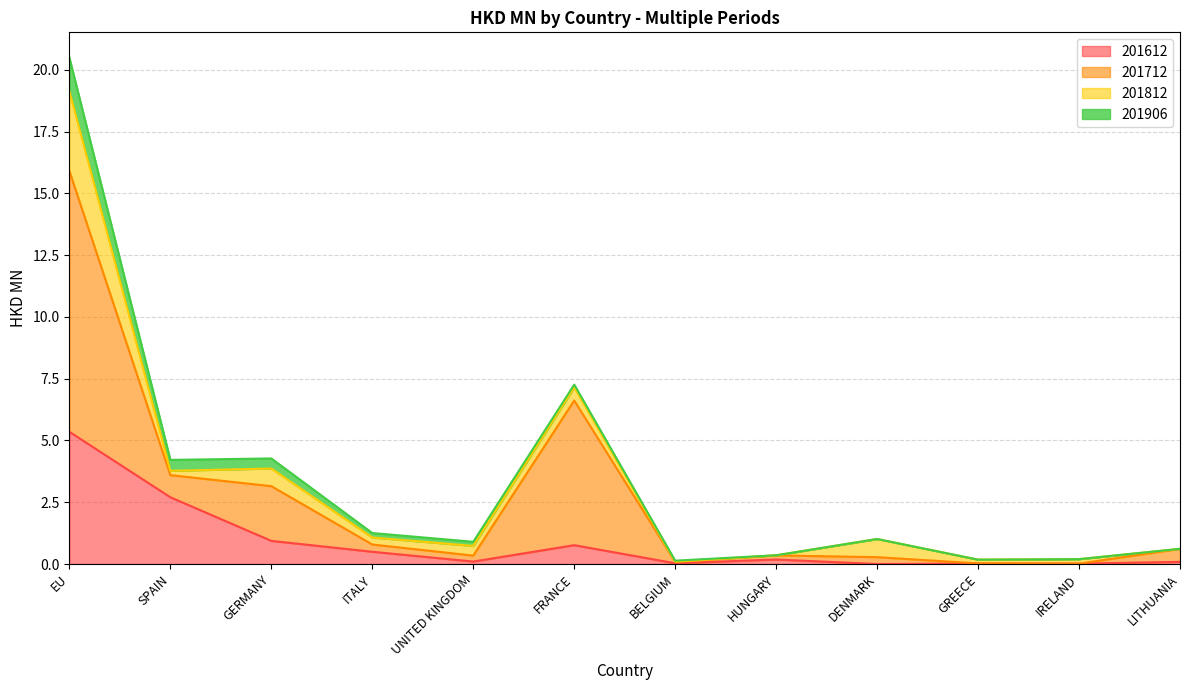

Is the value of 201712 at EU greater than the value of 201612 at HUNGARY?

Yes